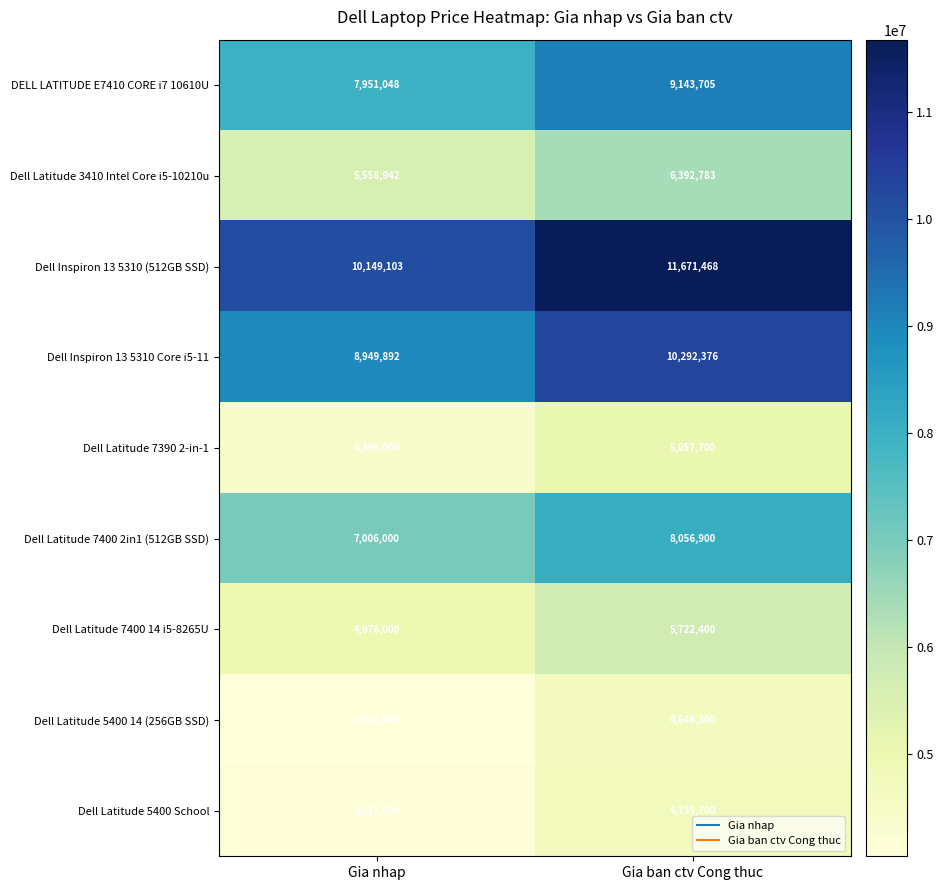

What is the difference between the highest and lowest values at Gia ban ctv Cong thuc?

7023168